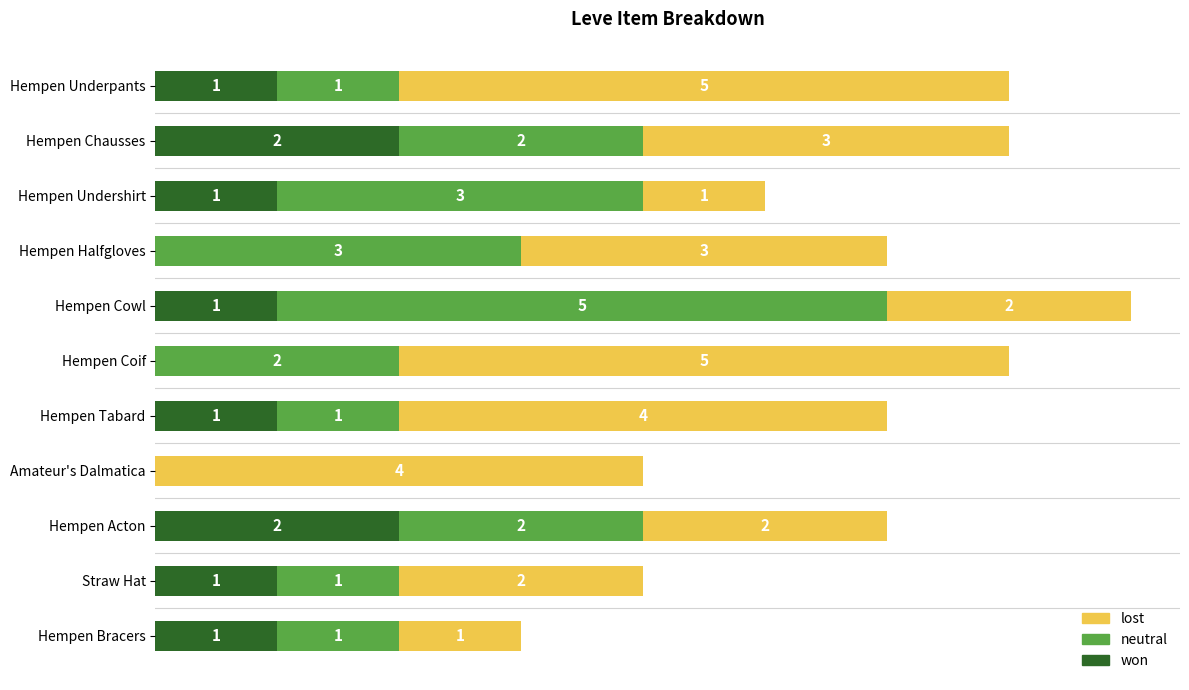

At which category is the sum across all series the highest?

Hempen Cowl